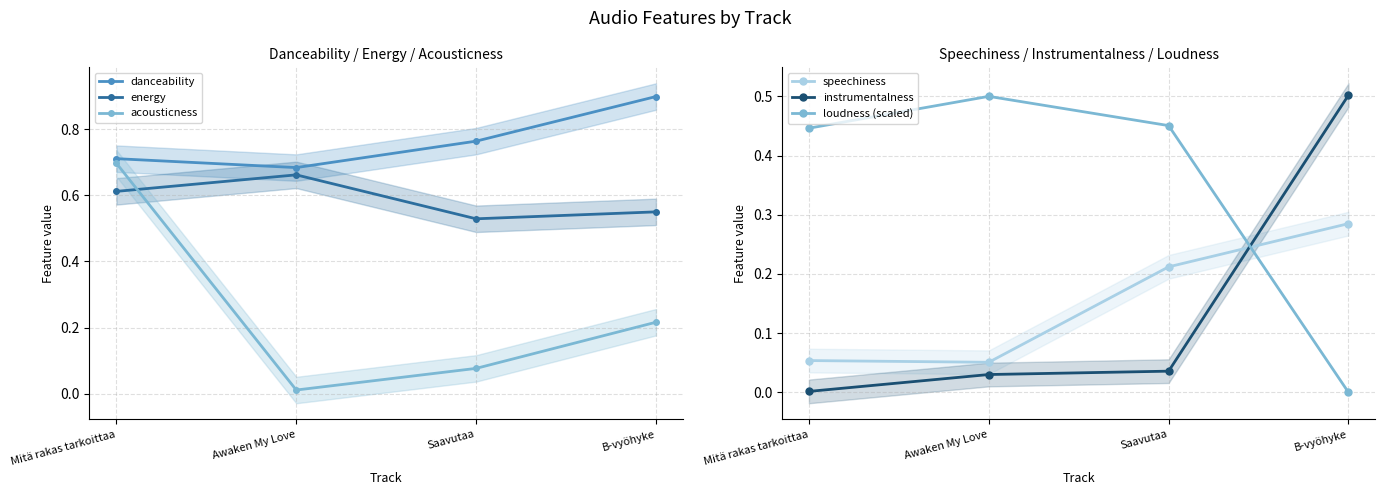

What are all the series names shown in the legend?

danceability, energy, acousticness, speechiness, instrumentalness, loudness (scaled)